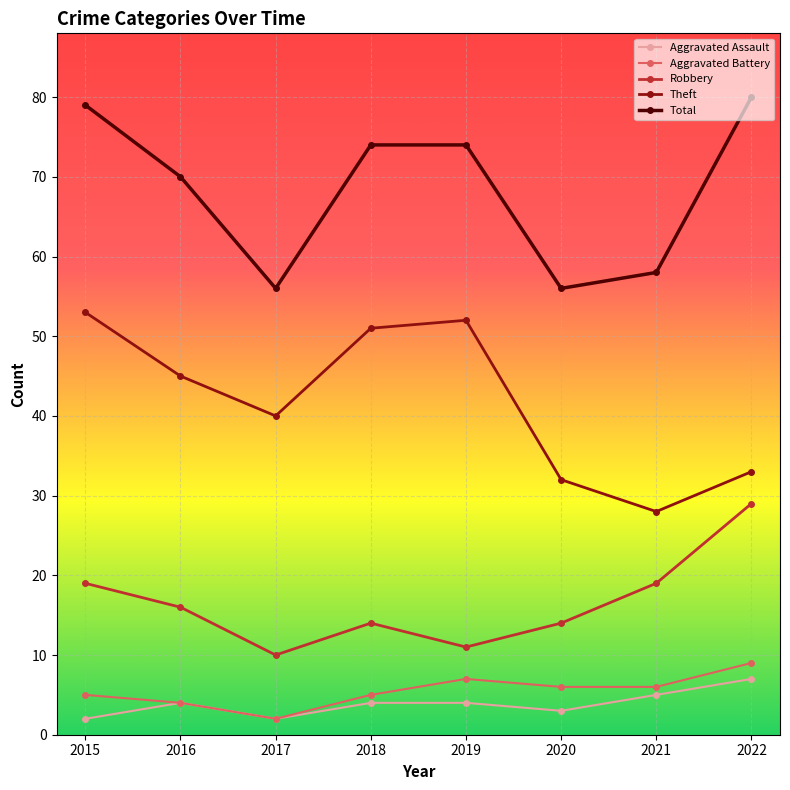

How many distinct data groups are displayed?

5